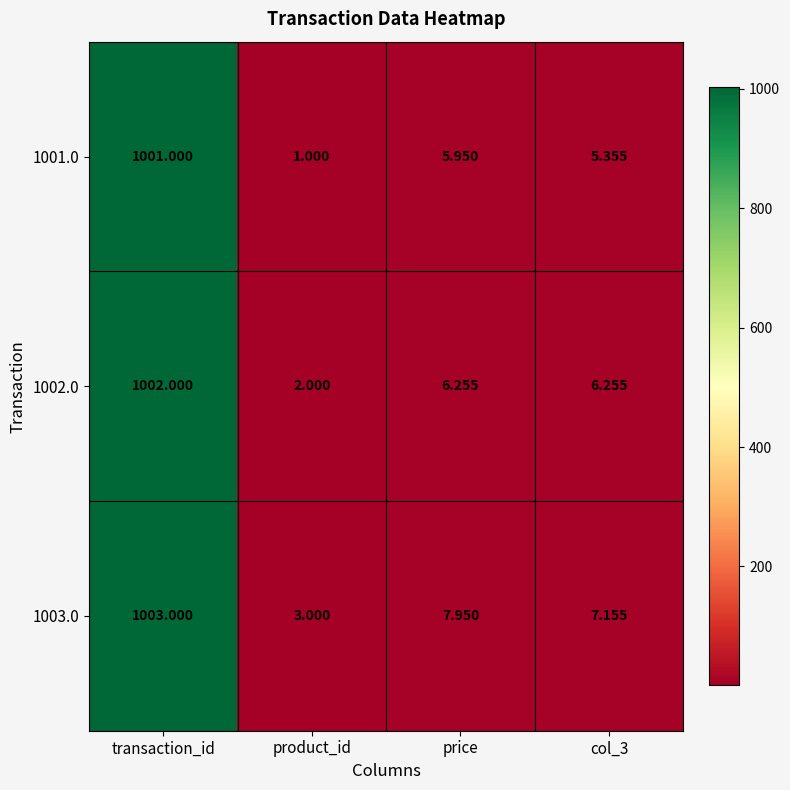

At which category is the sum across all series the highest?

transaction_id